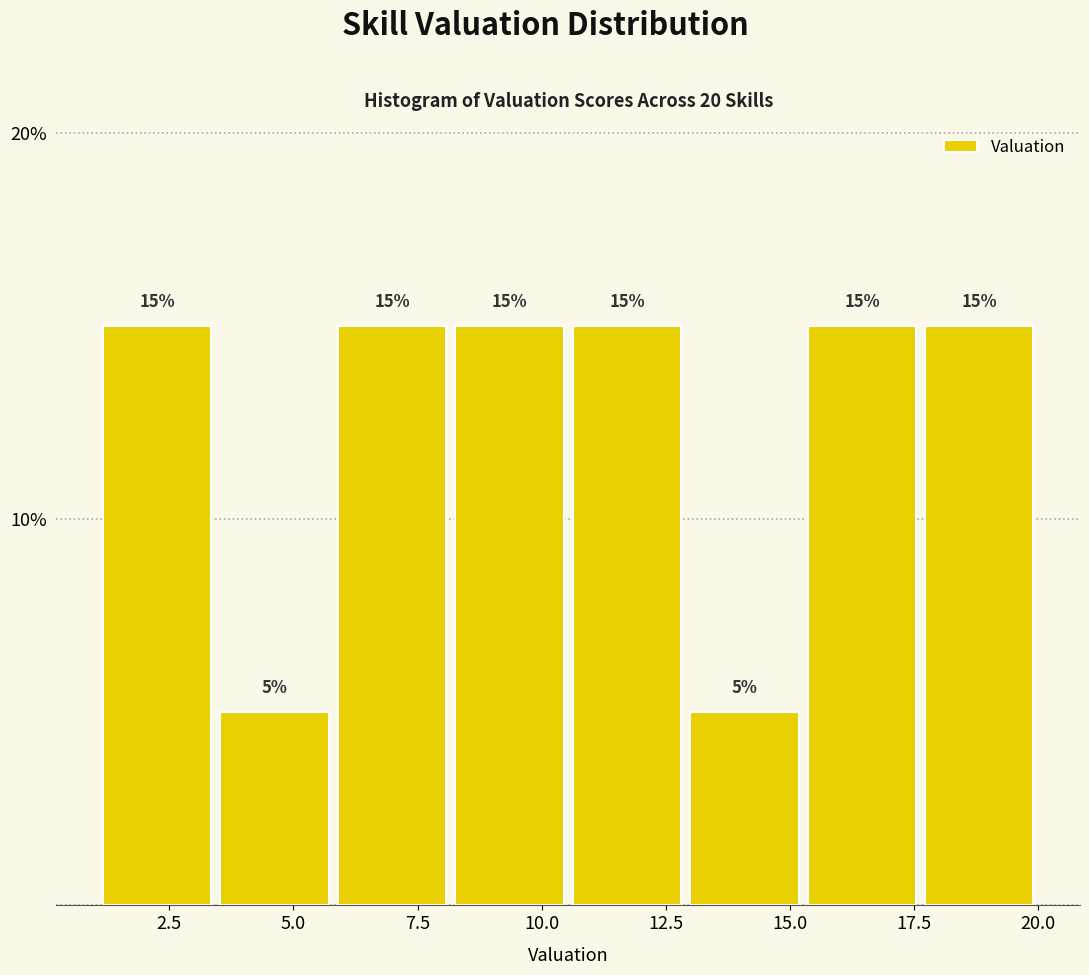

How tall is the bar that spans 8.0 to 10.5 on the x-axis? The bar edges are not printed on the chart, so give them approximately, as read against the axis.

15